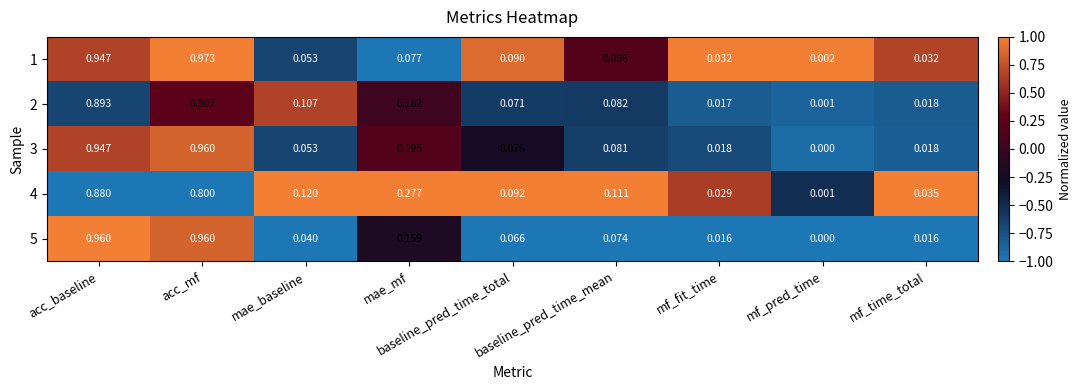

At which label is 2 closest to 0?

mf_pred_time